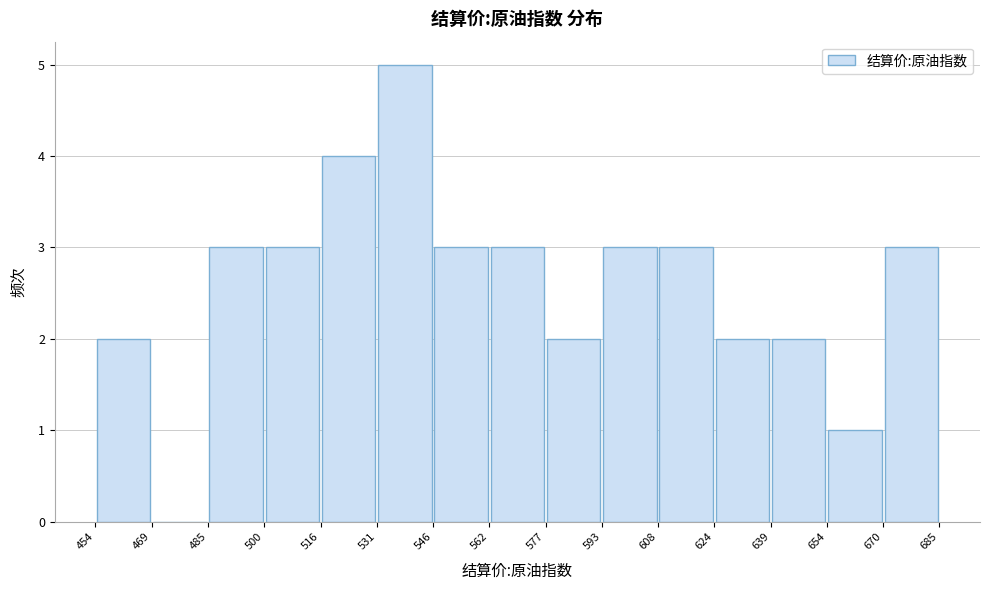

Which range on the x-axis has the tallest bar?

531 to 546